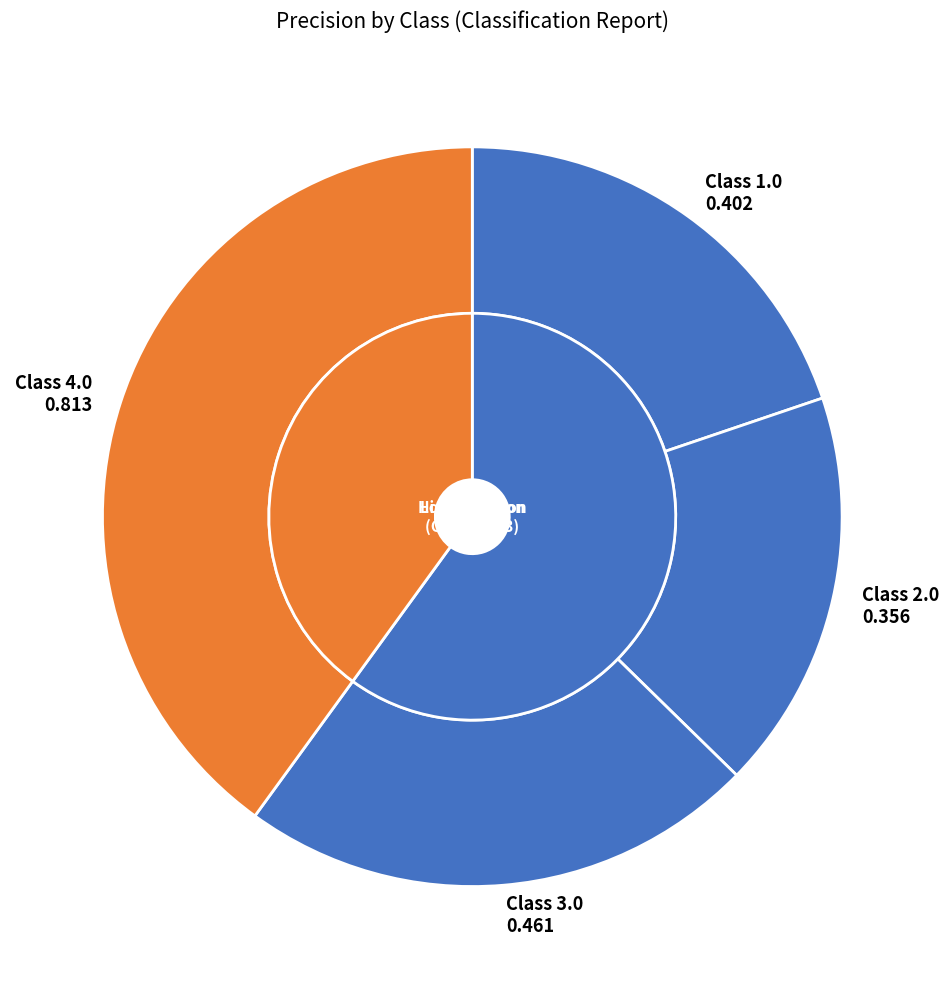

How many slices are in this pie chart?

4